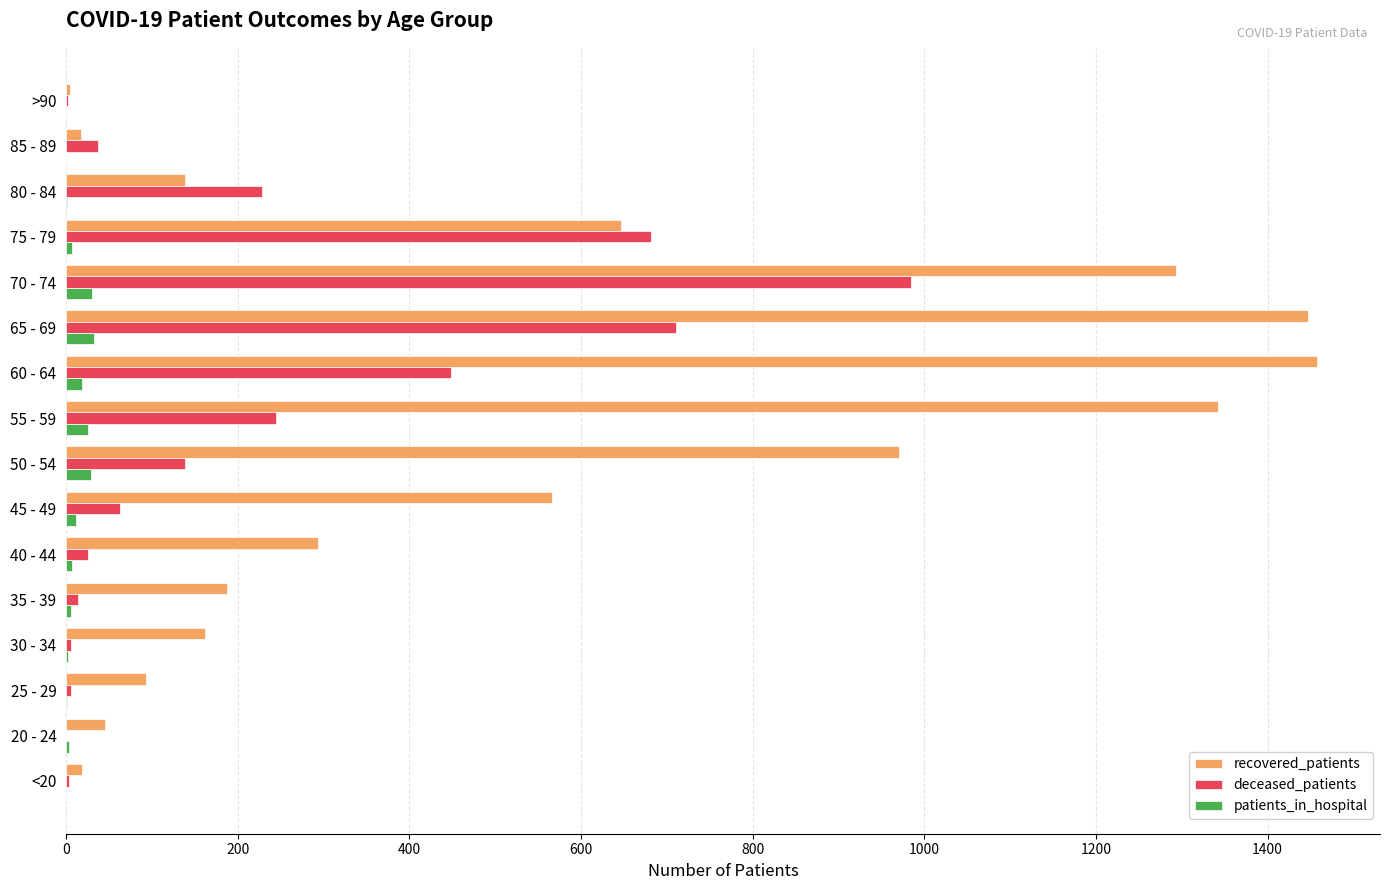

What is the sum of all recovered_patients values?

8682